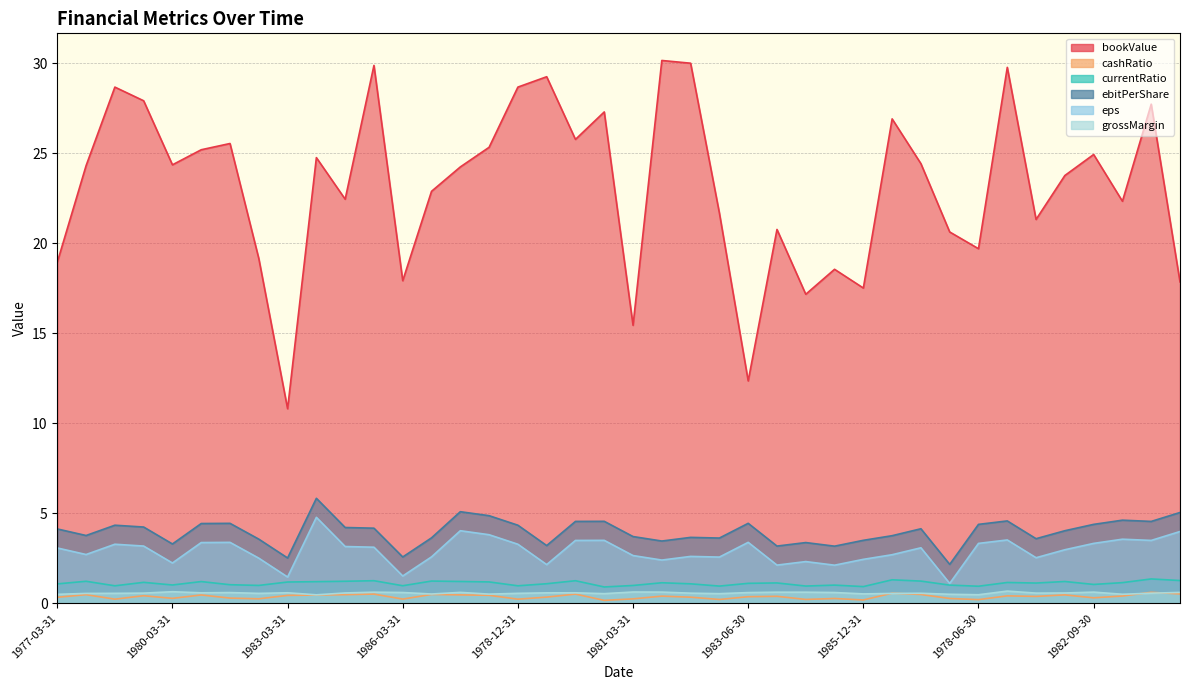

Rank the series at 1986-09-30 from lowest to highest value.

cashRatio, grossMargin, currentRatio, eps, ebitPerShare, bookValue